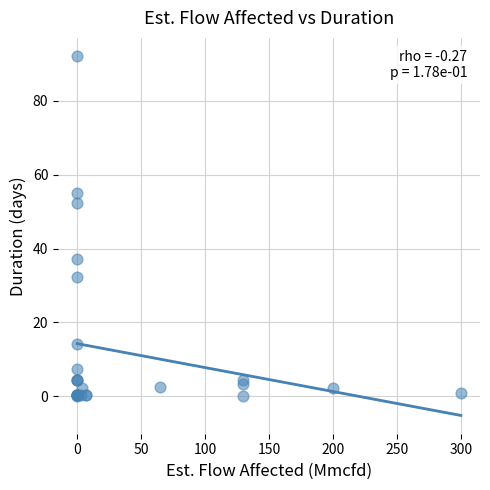

What Y value in the scatter plot is closest to 46?

52.3